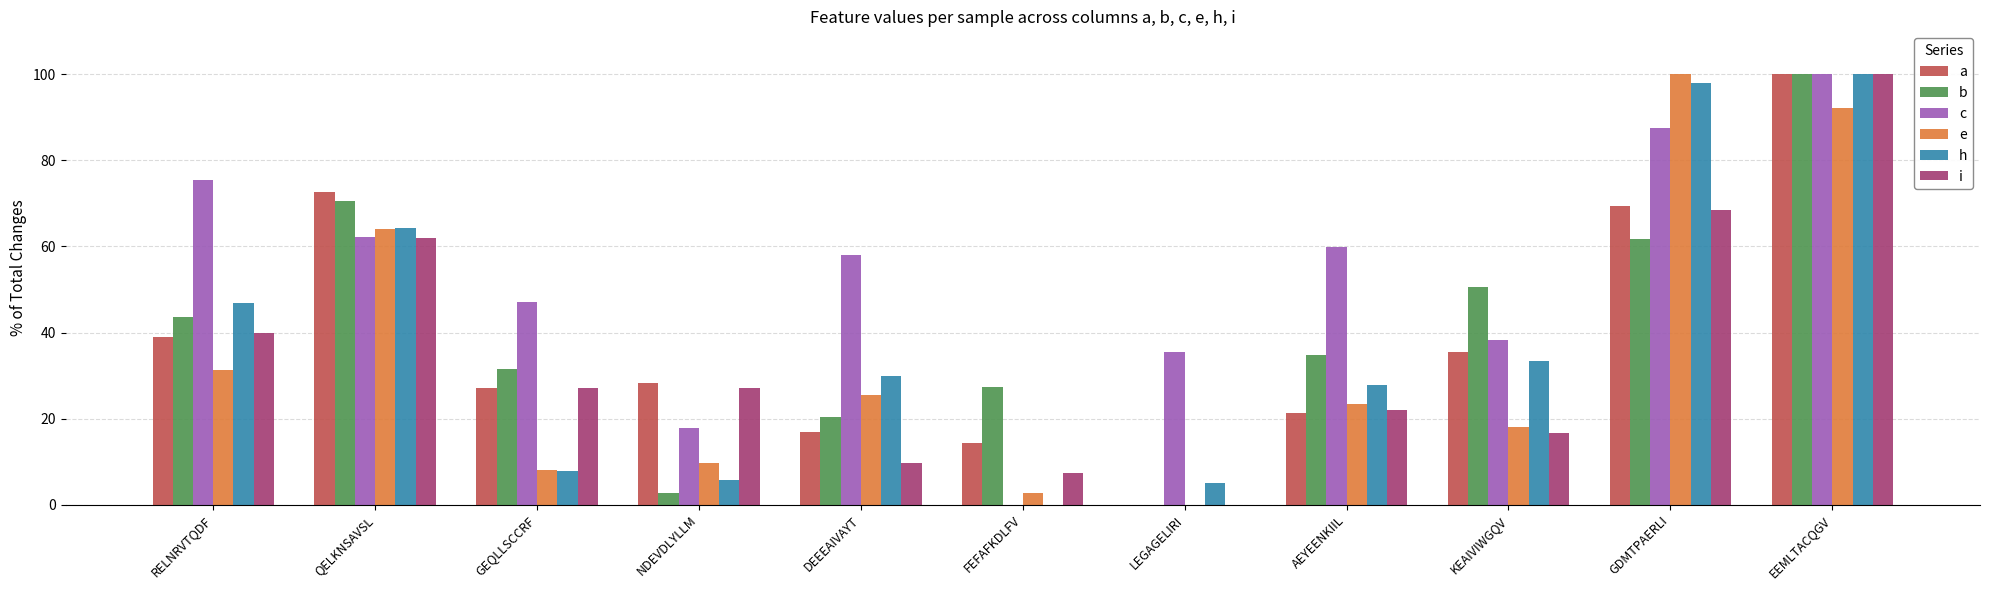

How many groups of bars are there?

11